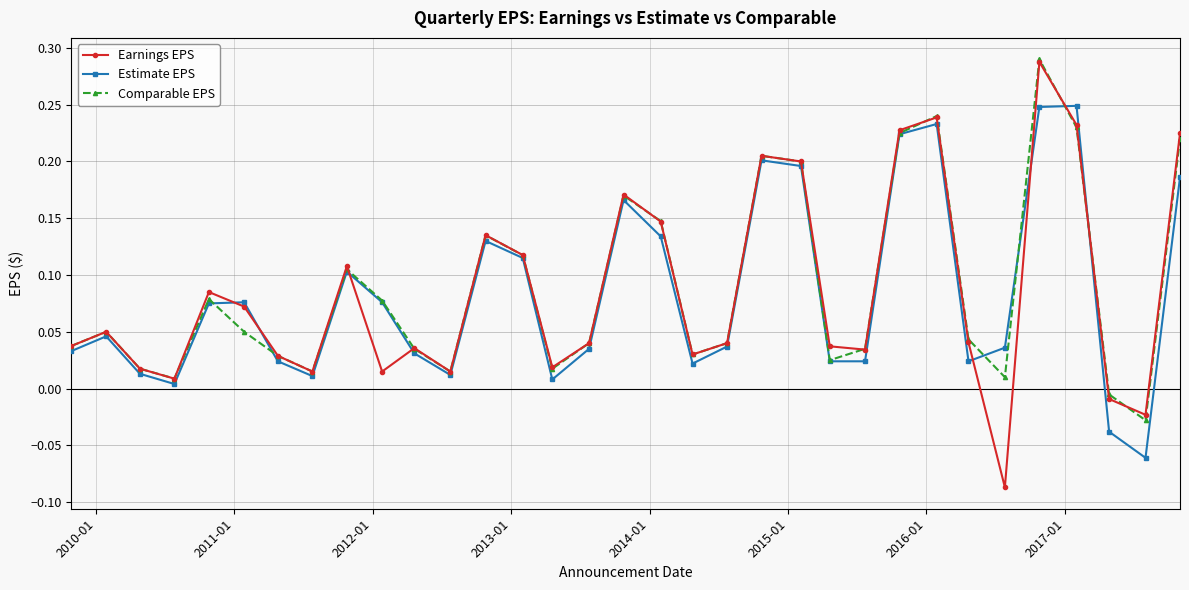

Which series has the largest range (max minus min)?

Earnings EPS